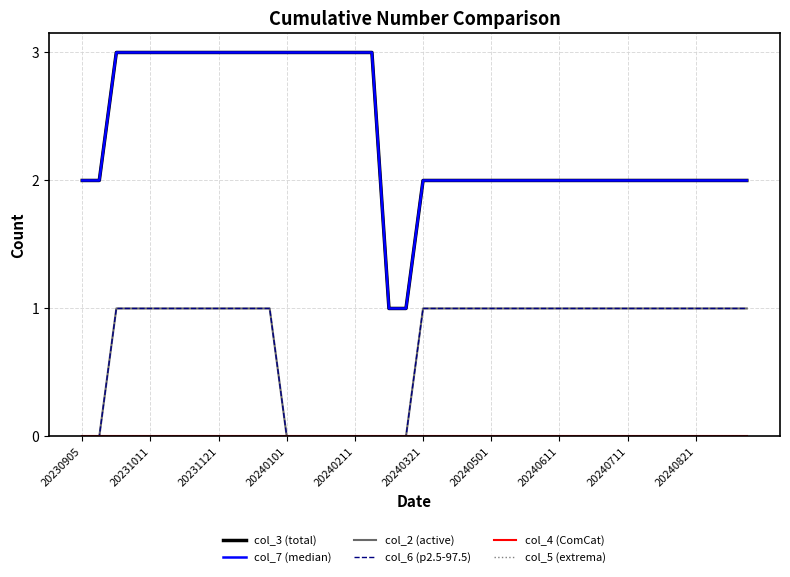

Is this an area chart (filled region under the line)?

No